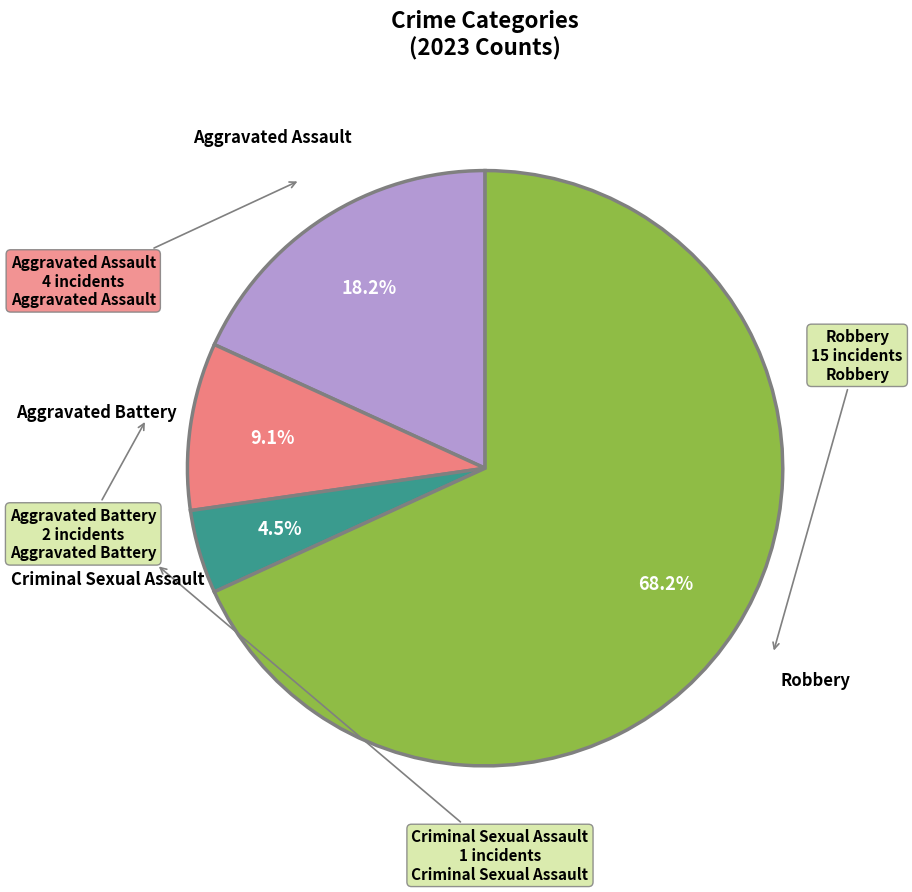

How many slices are in this pie chart?

4